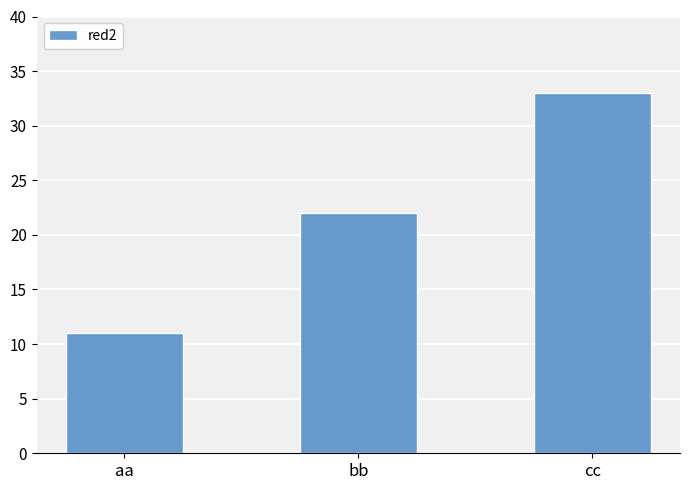

List the labels in order of value, largest first.

cc, bb, aa